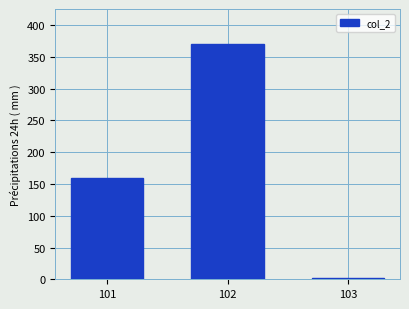

Rank the categories by value from highest to lowest.

102, 101, 103